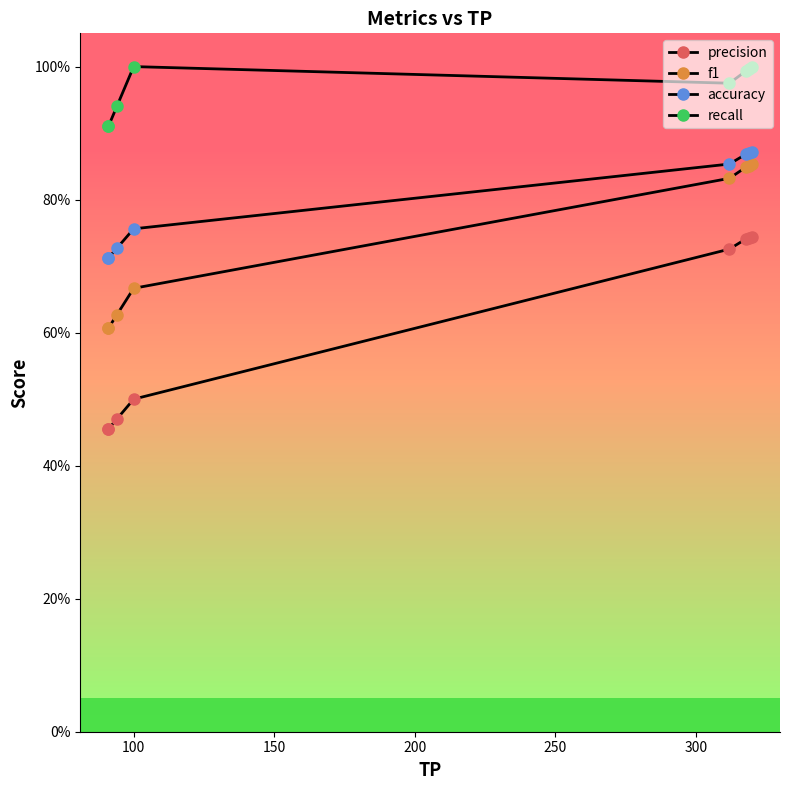

Reading left to right, extract all data points from this chart.

precision: 0.5	0.5	0.5	0.5	0.7	0.7	0.7	0.7
f1: 0.6	0.6	0.6	0.7	0.8	0.8	0.9	0.9
accuracy: 0.7	0.7	0.7	0.8	0.9	0.9	0.9	0.9
recall: 0.9	0.9	0.9	1.0	1.0	1.0	1.0	1.0